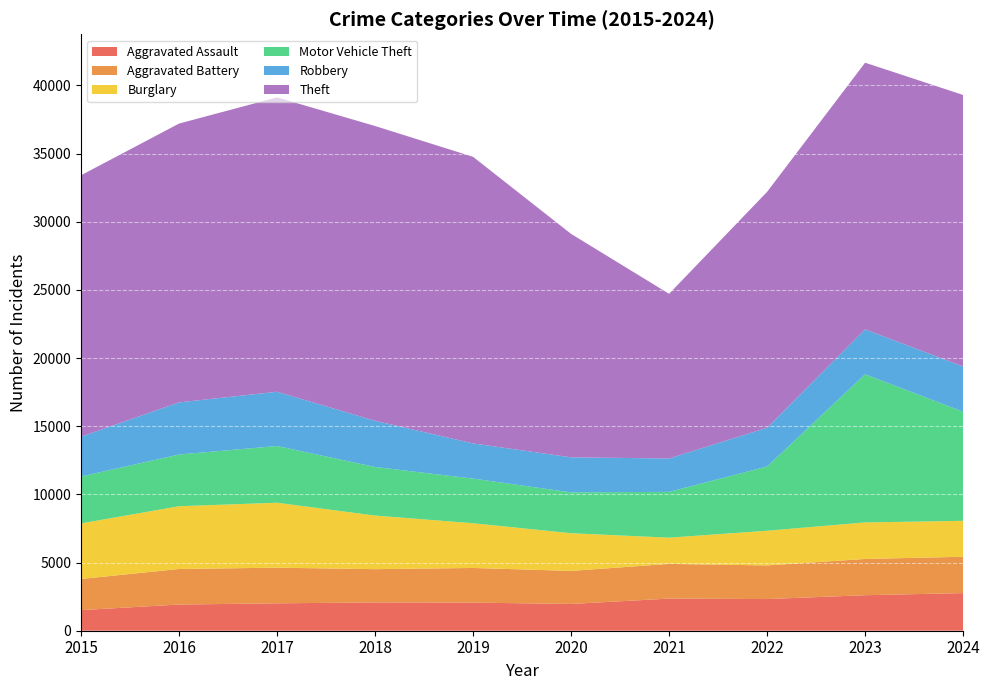

Reading right to left, list all the values displayed in this chart.

Aggravated Assault: 2024=2759	2023=2606	2022=2323	2021=2357	2020=1963	2019=2063	2018=2076	2017=2010	2016=1920	2015=1511
Aggravated Battery: 2024=2666	2023=2658	2022=2465	2021=2544	2020=2424	2019=2540	2018=2439	2017=2614	2016=2608	2015=2285
Burglary: 2024=2636	2023=2679	2022=2545	2021=1924	2020=2763	2019=3281	2018=3931	2017=4764	2016=4603	2015=4074
Motor Vehicle Theft: 2024=8003	2023=10868	2022=4712	2021=3359	2020=2997	2019=3274	2018=3564	2017=4160	2016=3794	2015=3441
Robbery: 2024=3311	2023=3293	2022=2841	2021=2448	2020=2570	2019=2581	2018=3386	2017=3979	2016=3823	2015=2920
Theft: 2024=19918	2023=19556	2022=17302	2021=12077	2020=16388	2019=21018	2018=21621	2017=21590	2016=20448	2015=19173